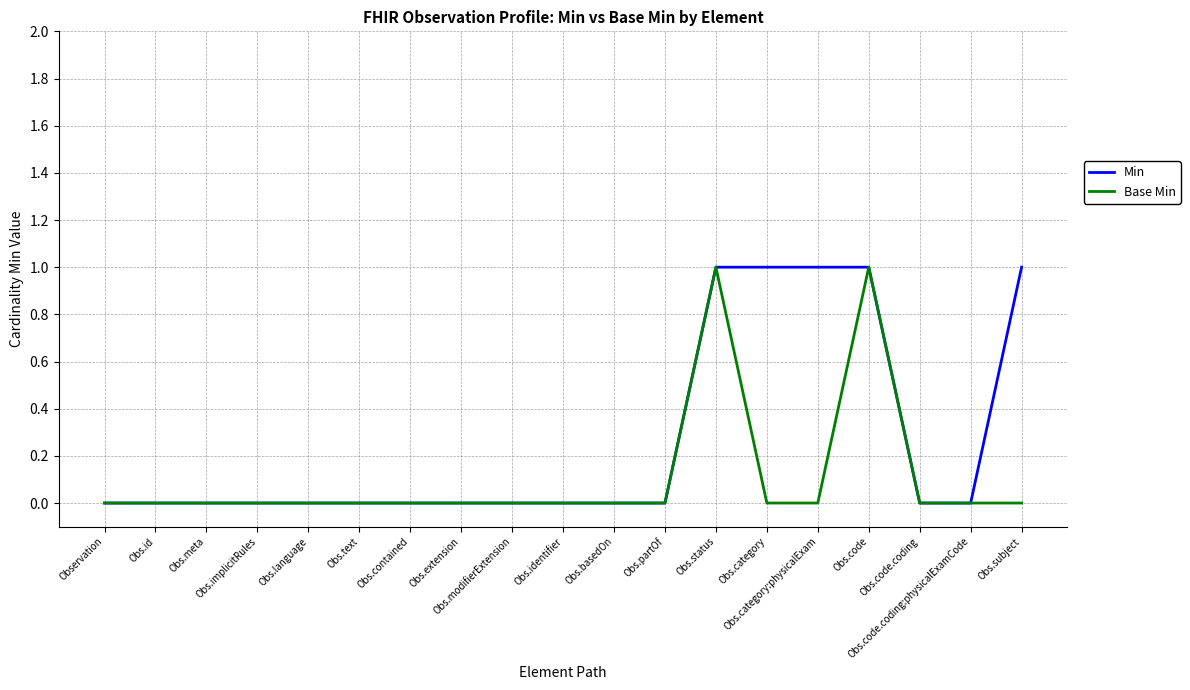

List the series in order of their overall mean, lowest first.

Base Min, Min